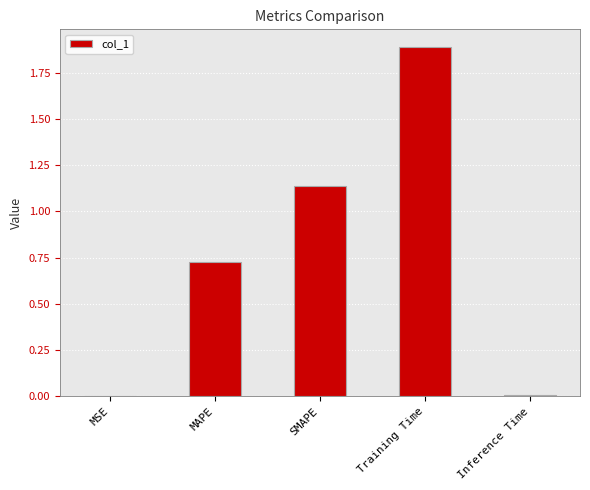

Which has a higher value, SMAPE or MAPE?

SMAPE